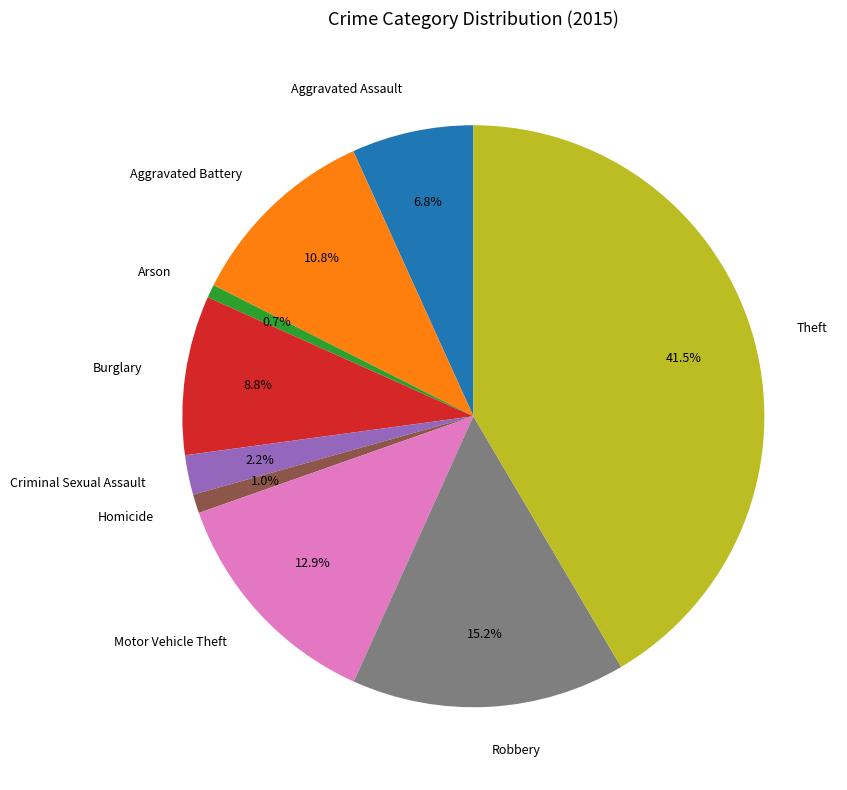

How many slices are in this pie chart?

9